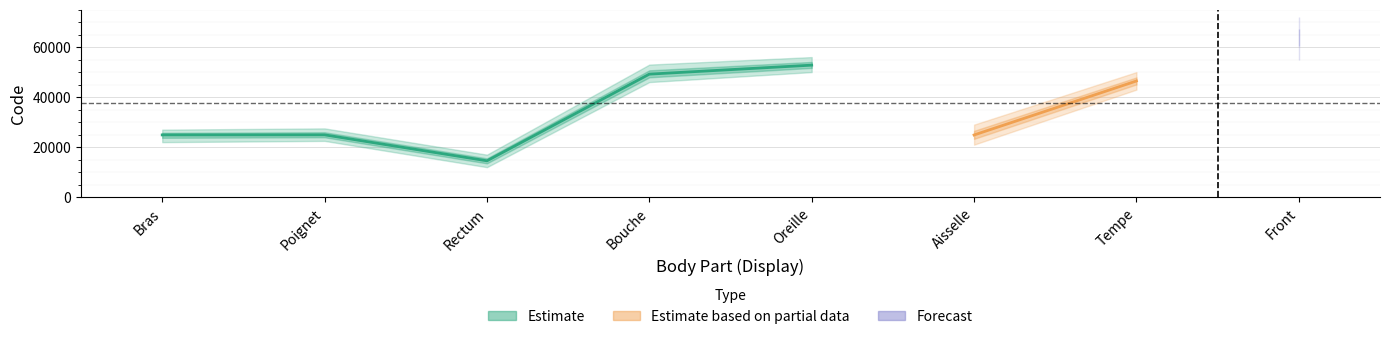

Is it true that the value at Tempe is 14274?

False